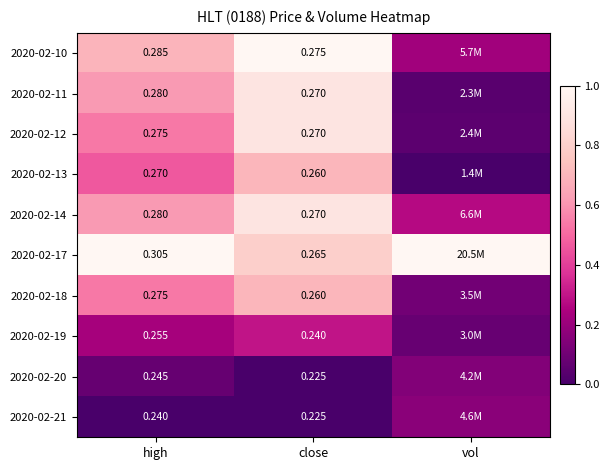

Is the value of 2020-02-14 at high greater than the value of 2020-02-20 at close?

Yes